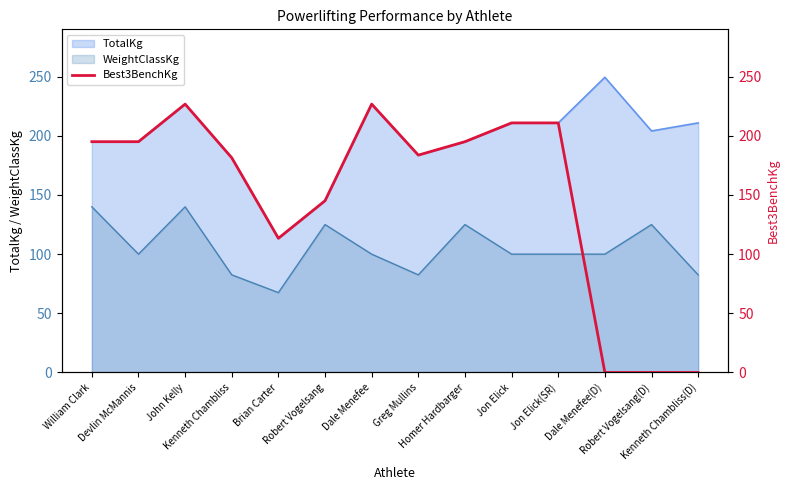

How many points are lower than both their immediate neighbors (excluding endpoints)?

2